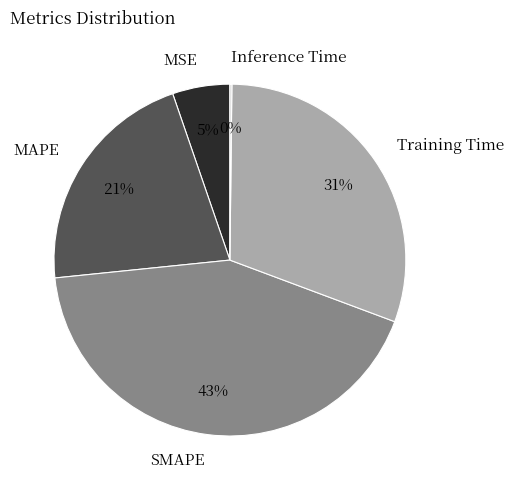

What percentage is the MSE slice, to the nearest percent?

5%